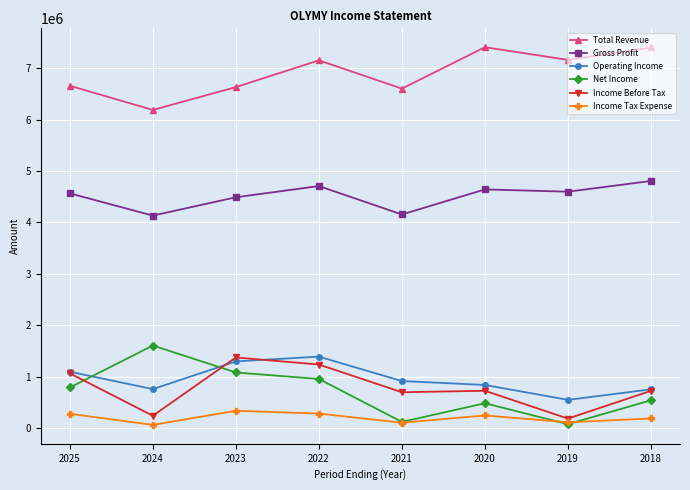

How many interior local peaks does the Operating Income series have?

1